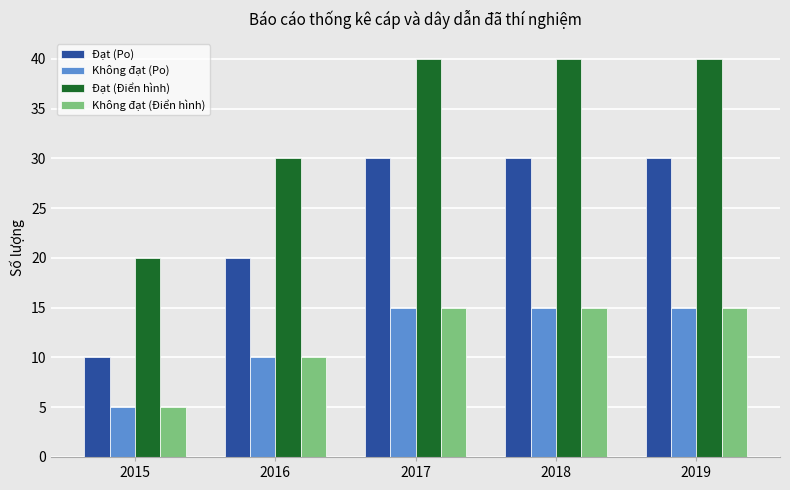

The value of Đạt (Po) at 2018 is 30. True or false?

True